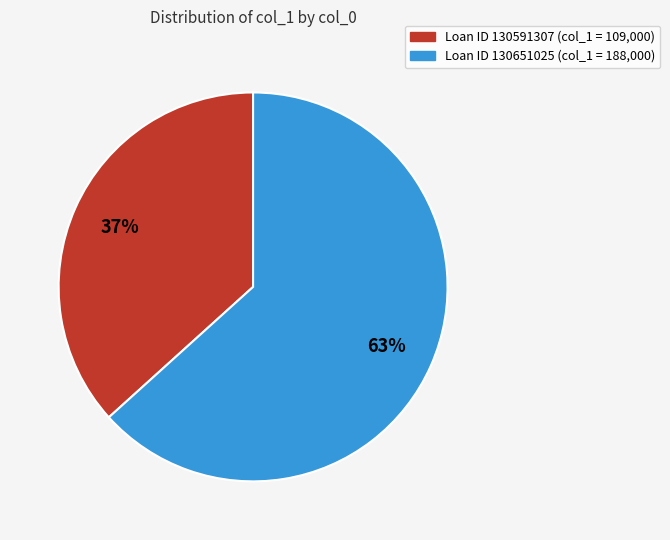

Count the number of slices in the pie.

2